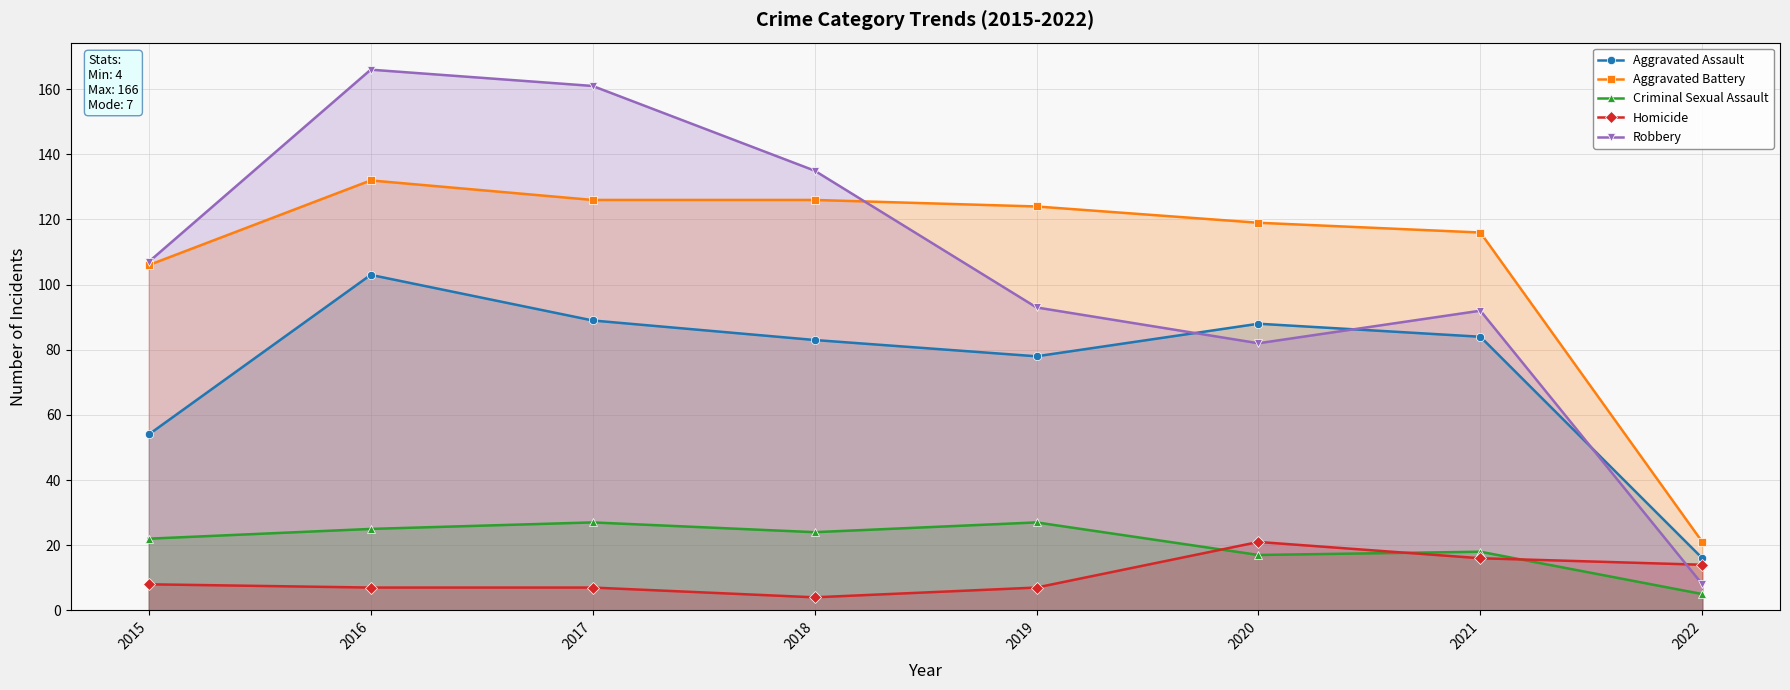

What is the difference between the second highest and minimum values in the Homicide series?

12